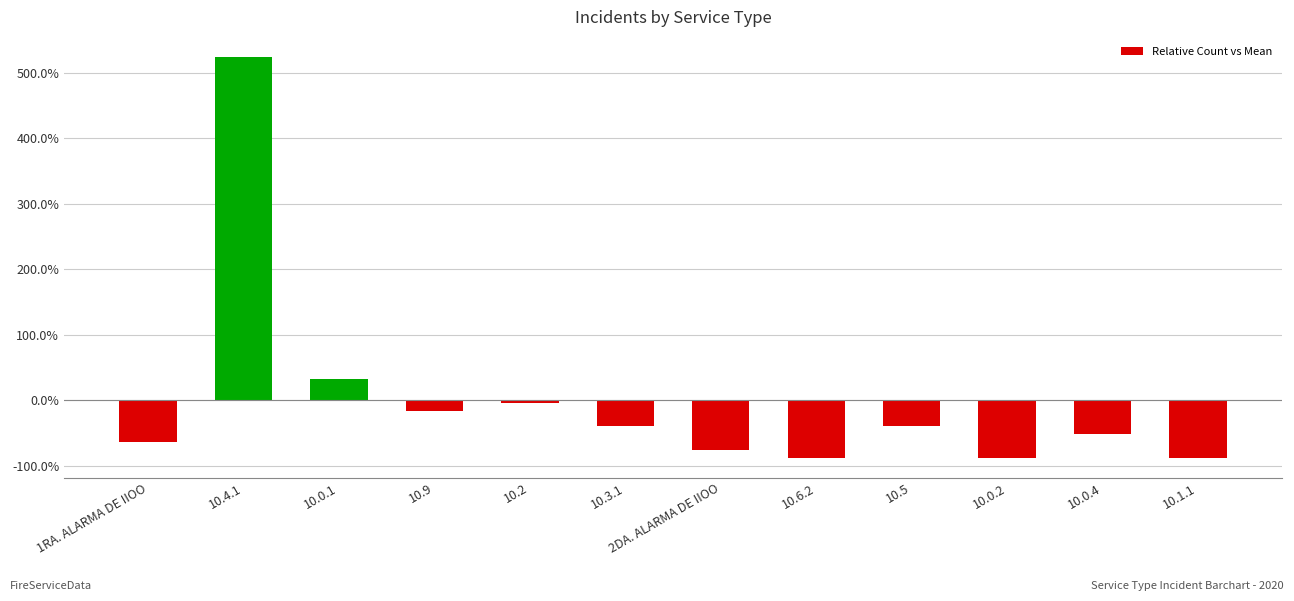

How many values are below zero?

10